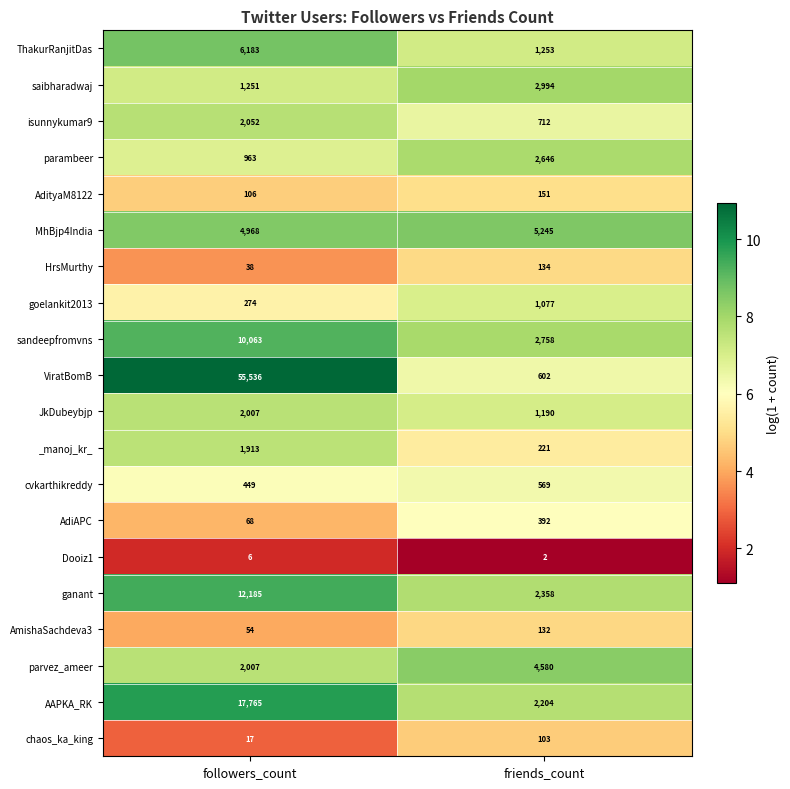

Which series has the widest spread of values?

ViratBomB